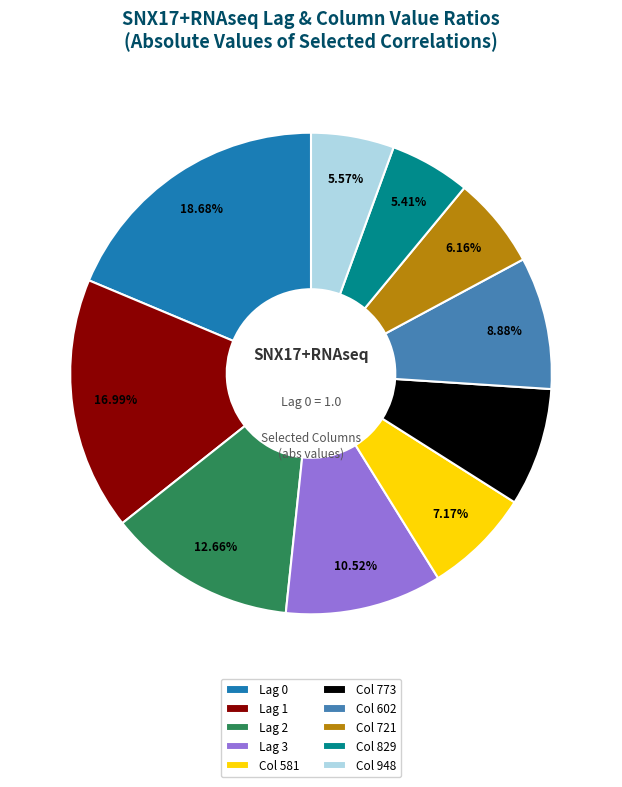

Is it true that Col 602 is 23% of the pie?

False